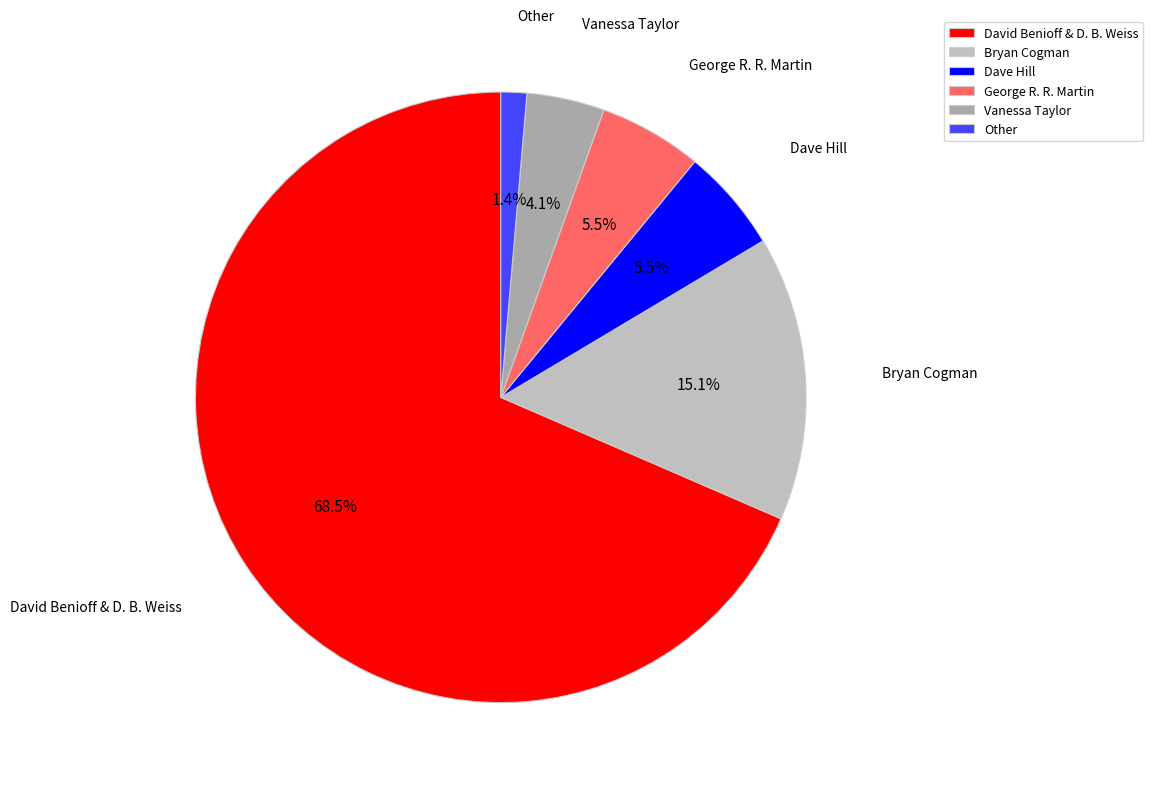

Combined, do Other and Bryan Cogman account for over 50%?

No